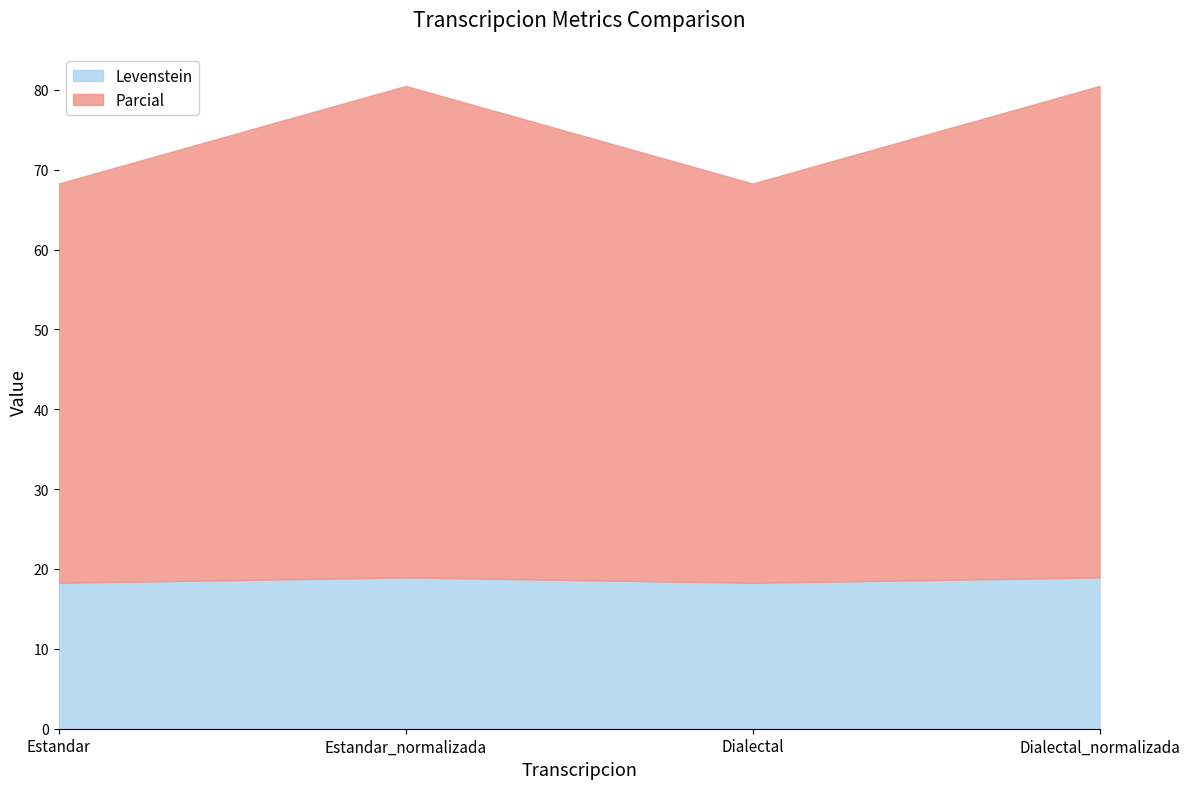

True or false: Parcial has a value of 11.9 at Dialectal.

False